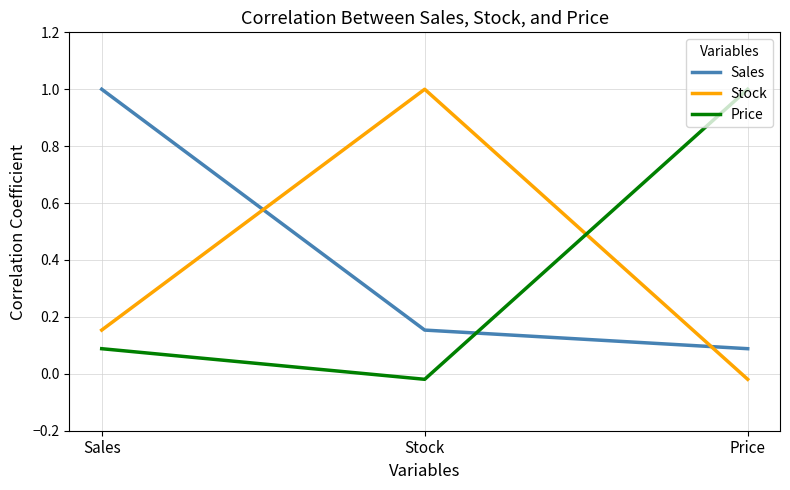

At which label does Stock reach its minimum?

Price